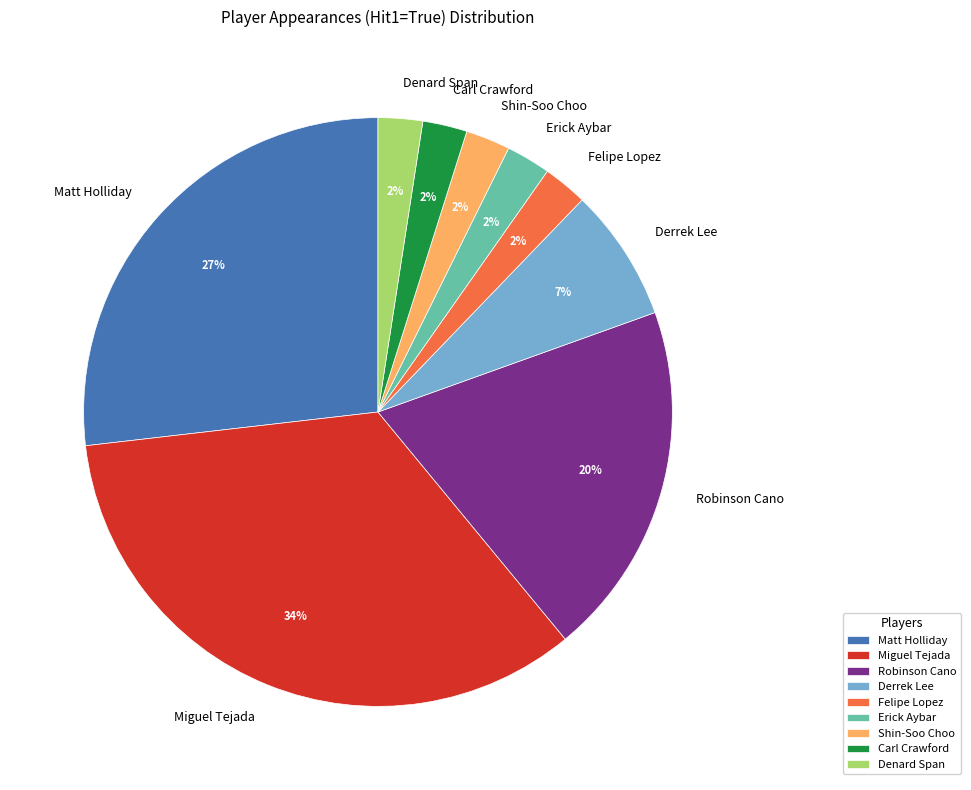

Is the sum of Robinson Cano and Miguel Tejada greater than half?

Yes